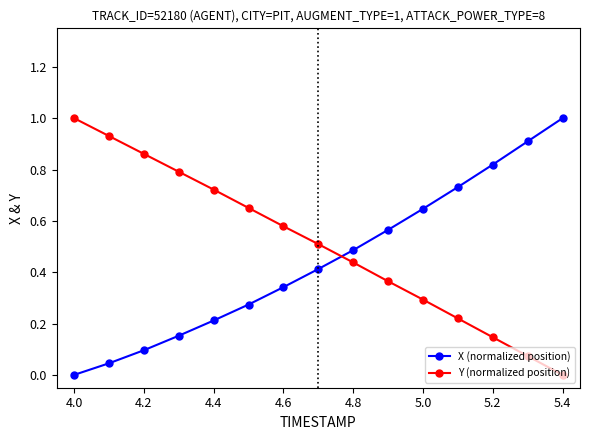

Which series has the largest total across all categories?

Y (normalized position)